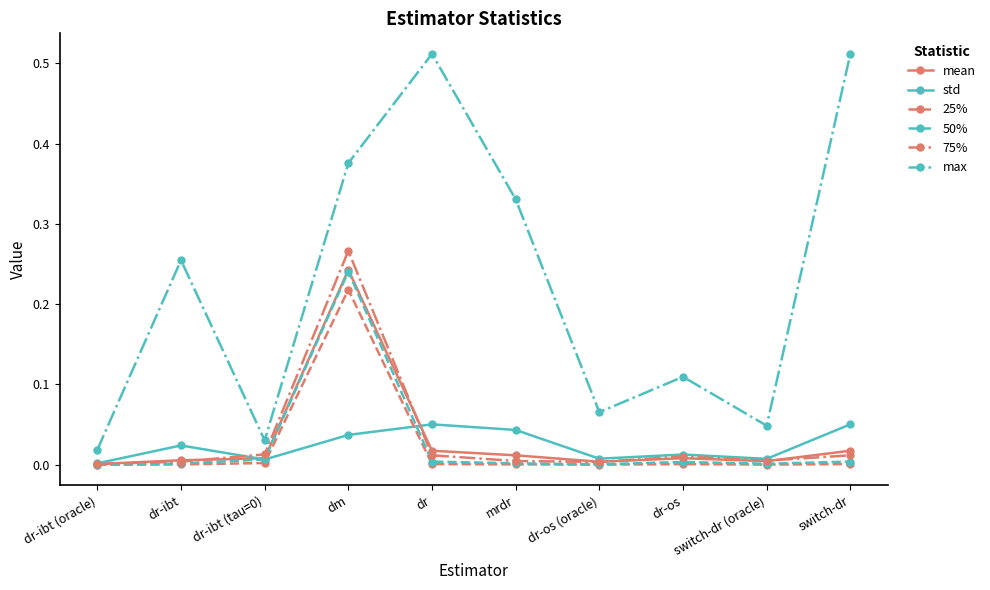

Which series has the largest total across all categories?

max